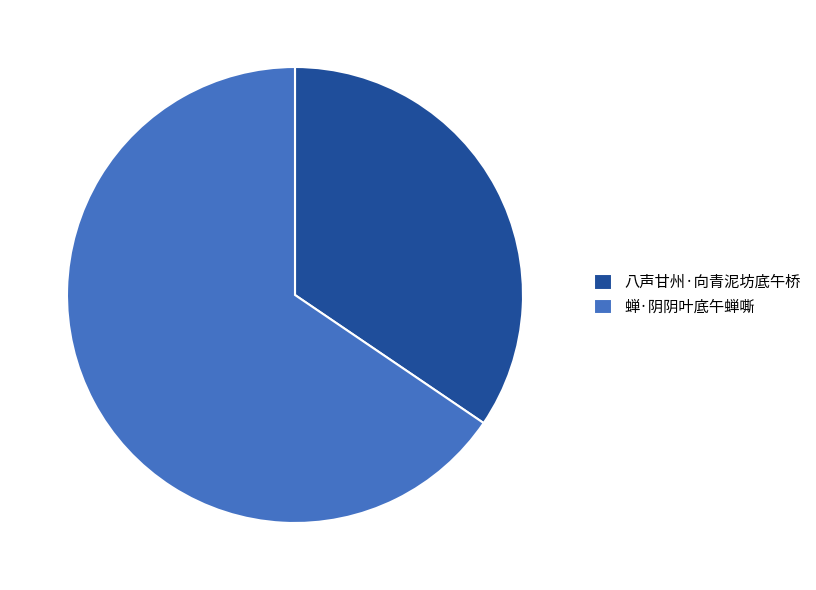

Is it true that 蝉·阴阴叶底午蝉嘶 is 77% of the pie?

False